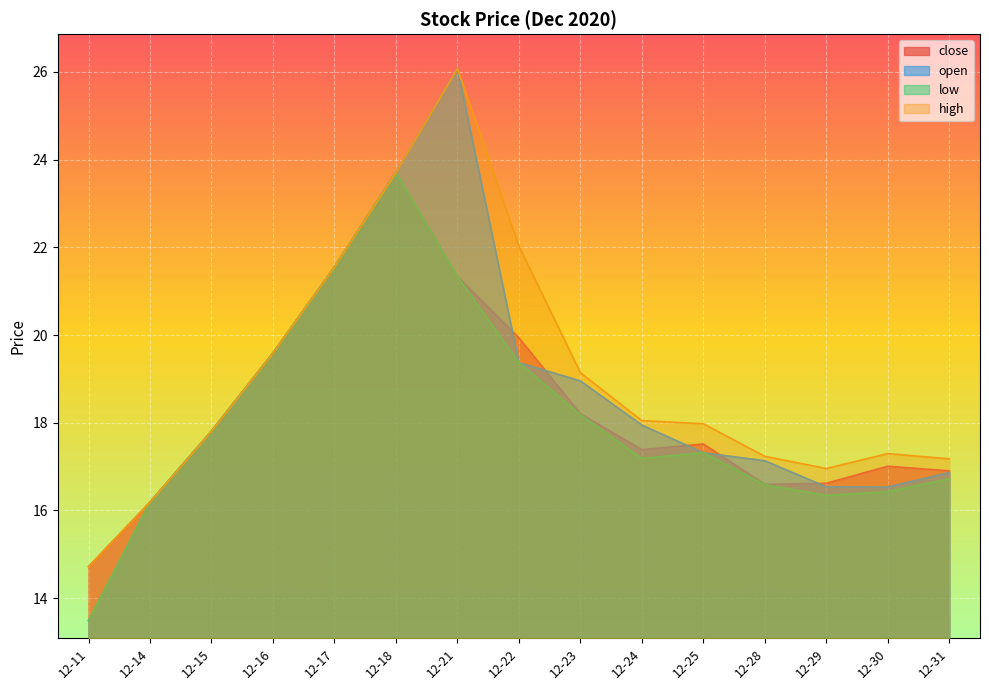

Reading left to right, transcribe all the data shown in this chart.

close: 14.7	16.2	17.8	19.6	21.5	23.7	21.3	19.9	18.2	17.4	17.5	16.6	16.6	17.0	16.9
open: 13.5	16.2	17.8	19.6	21.5	23.7	26.1	19.4	19.0	17.9	17.3	17.1	16.5	16.5	16.9
low: 13.5	16.2	17.8	19.6	21.5	23.7	21.3	19.4	18.2	17.2	17.3	16.6	16.3	16.4	16.7
high: 14.7	16.2	17.8	19.6	21.5	23.7	26.1	22.0	19.1	18.0	18.0	17.2	17.0	17.3	17.2